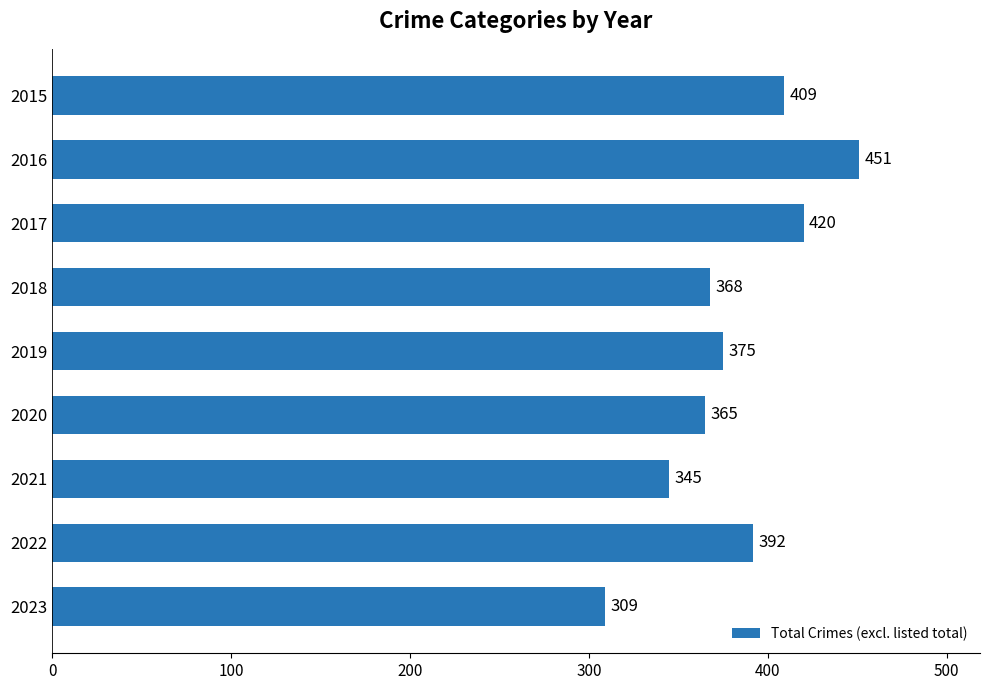

What is the difference between the maximum and second lowest values?

106